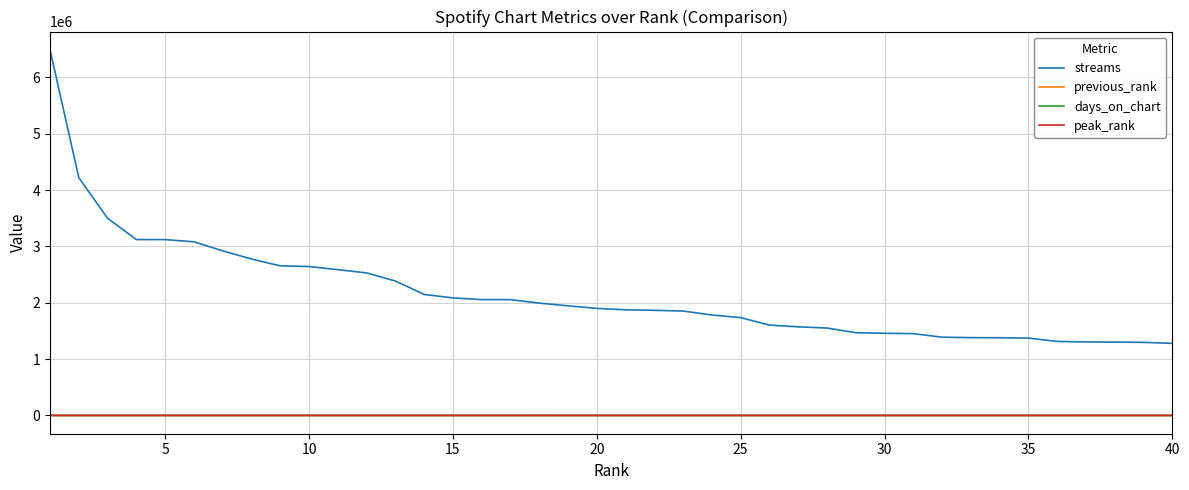

True or false: peak_rank and streams intersect in this chart.

False